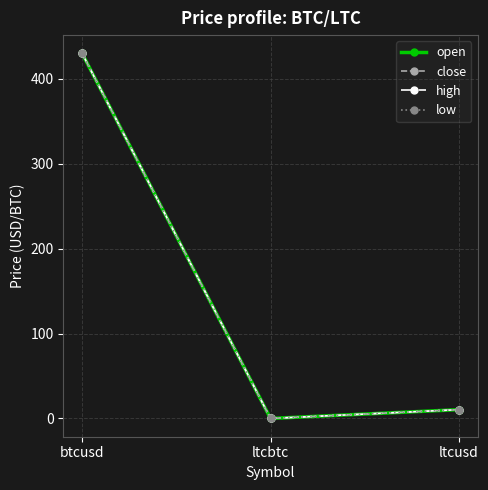

What is the sum of the close values at ltcbtc and btcusd?

429.7